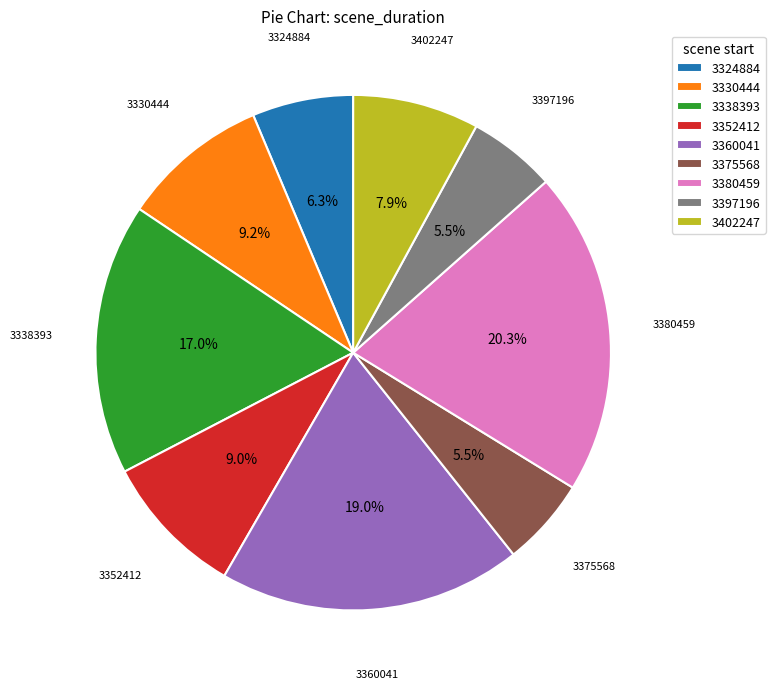

True or false: 3360041 accounts for 6% of the total.

False